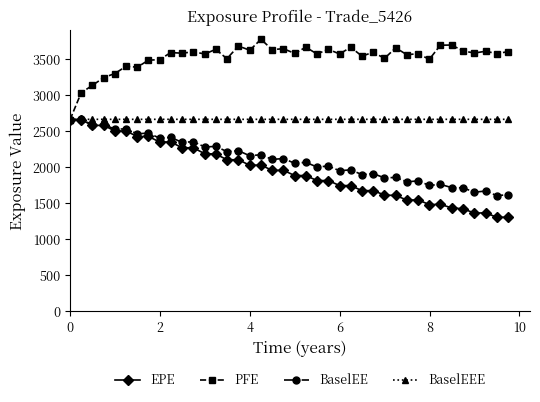

What is the highest value of the EPE series?

2656.4